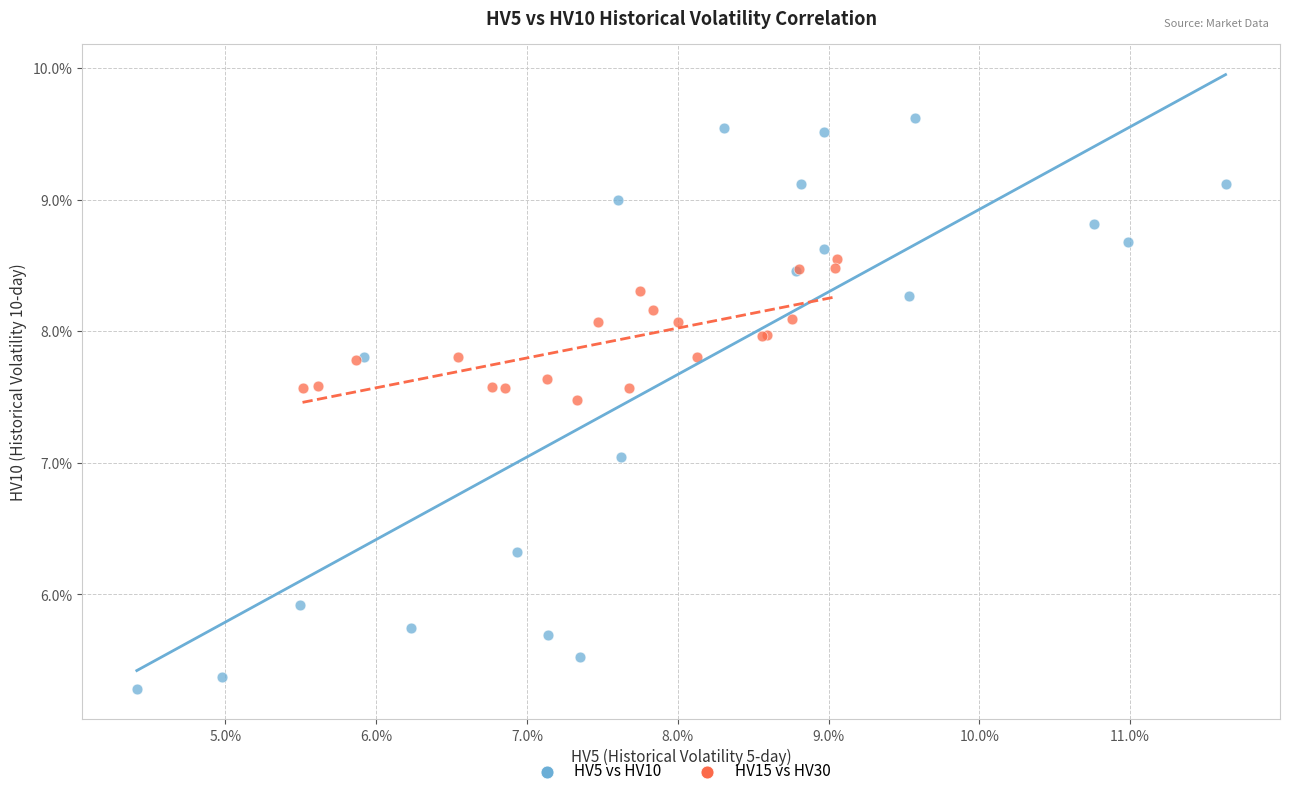

Which series has the largest Y range (max minus min)?

HV5 vs HV10